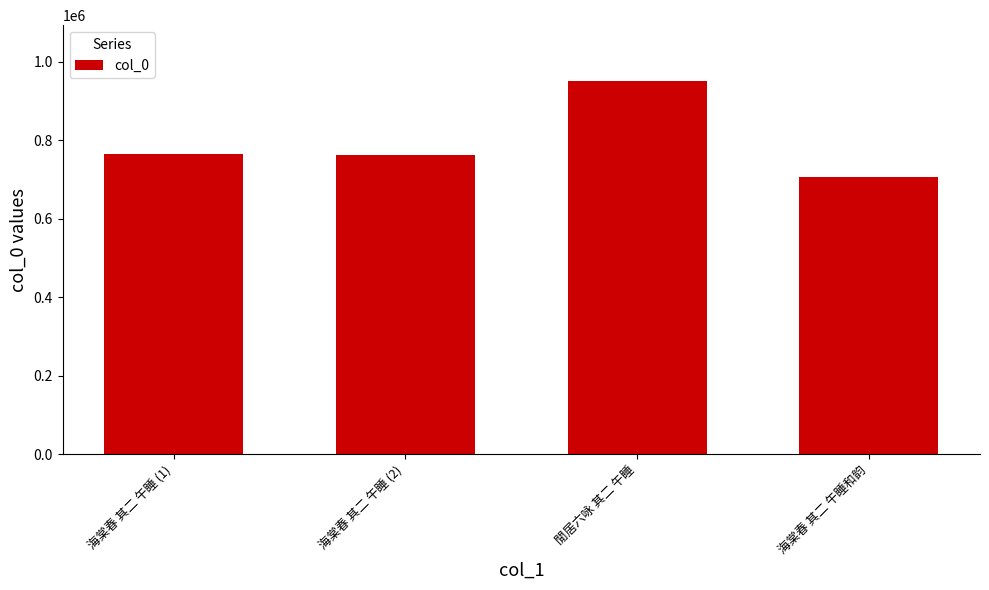

At which category does the chart reach its peak across all series?

閒居六咏 其二 午睡